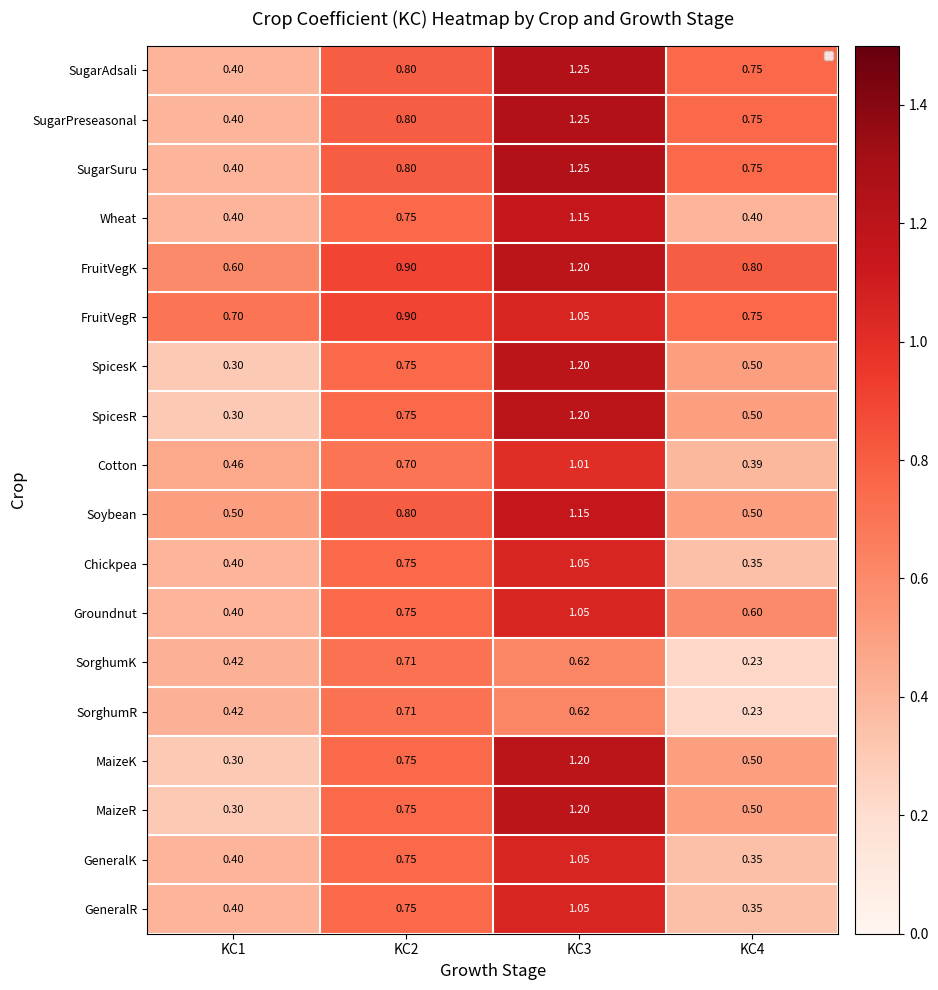

Is the value of SugarPreseasonal at KC1 greater than the value of GeneralR at KC4?

Yes